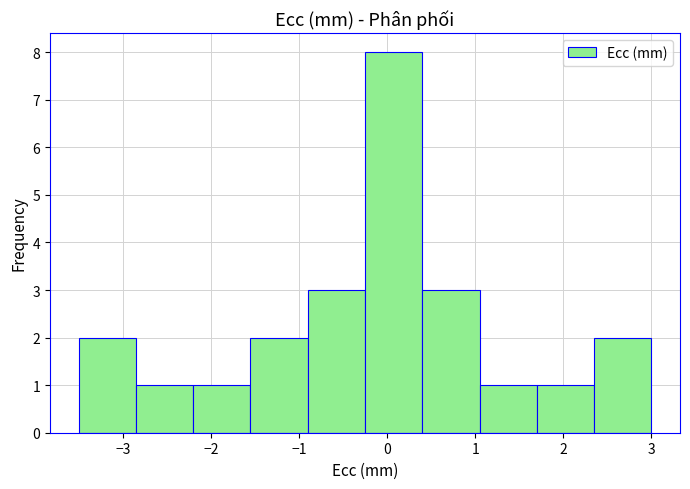

How tall is the bar that spans -0.25 to 0.40 on the x-axis? Neither the bar edges nor the heights are printed on the chart, so give them approximately, as read against the axes.

8